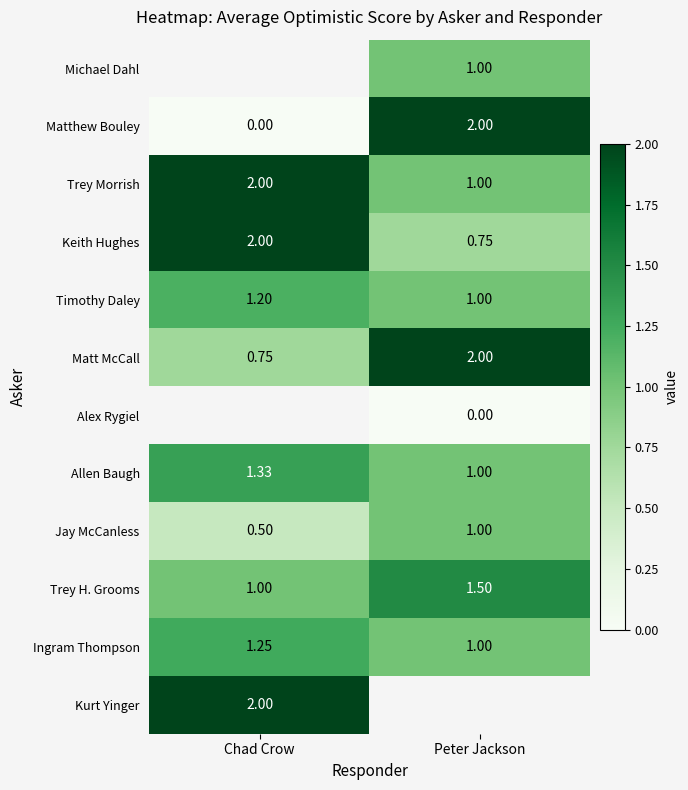

Rank the categories by Keith Hughes value from lowest to highest.

Peter Jackson, Chad Crow